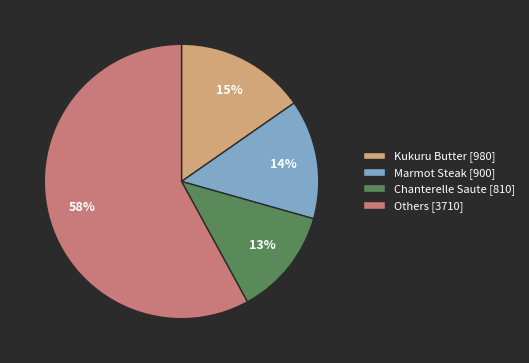

How many slices are in this pie chart?

4